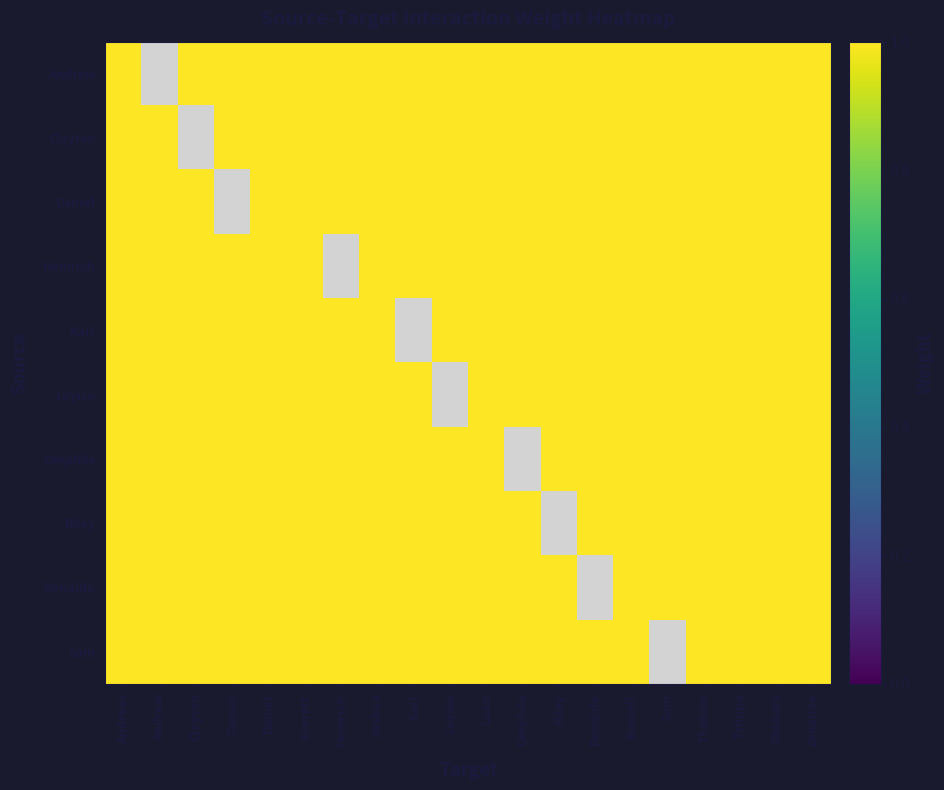

At which label does Karl Rost reach its peak?

Andreas Philippou